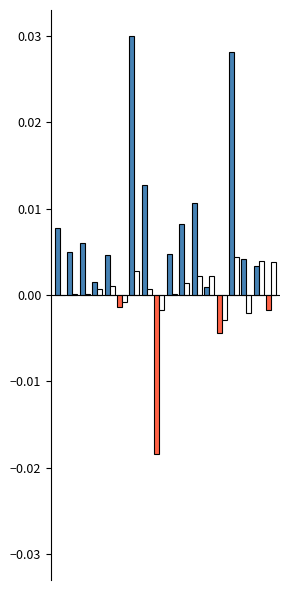

How many categories are shown in the chart?

18